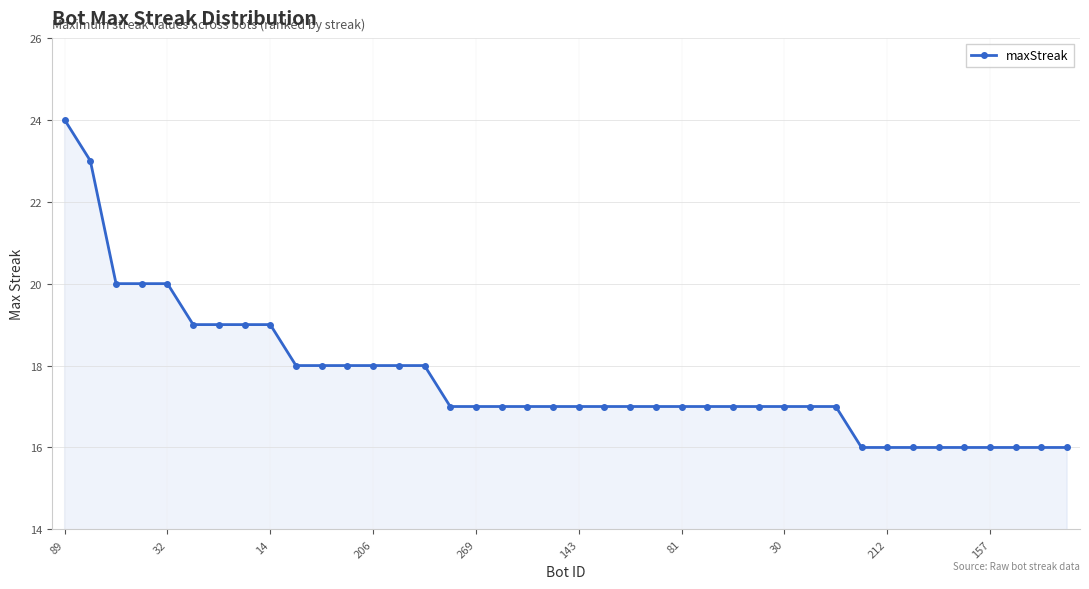

What is the difference between the maximum and minimum values?

8